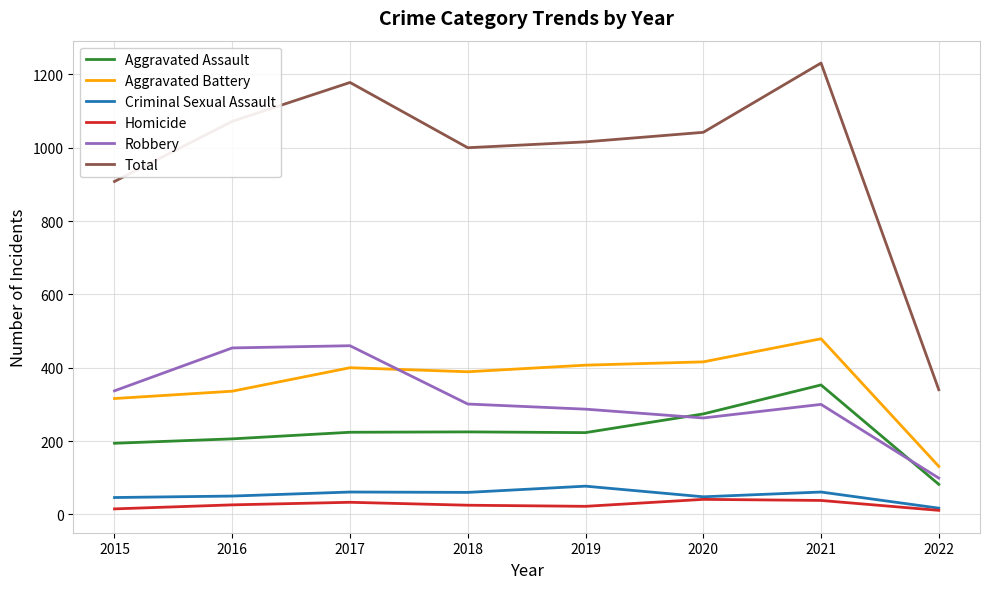

At how many categories does at least one series exceed 131?

8